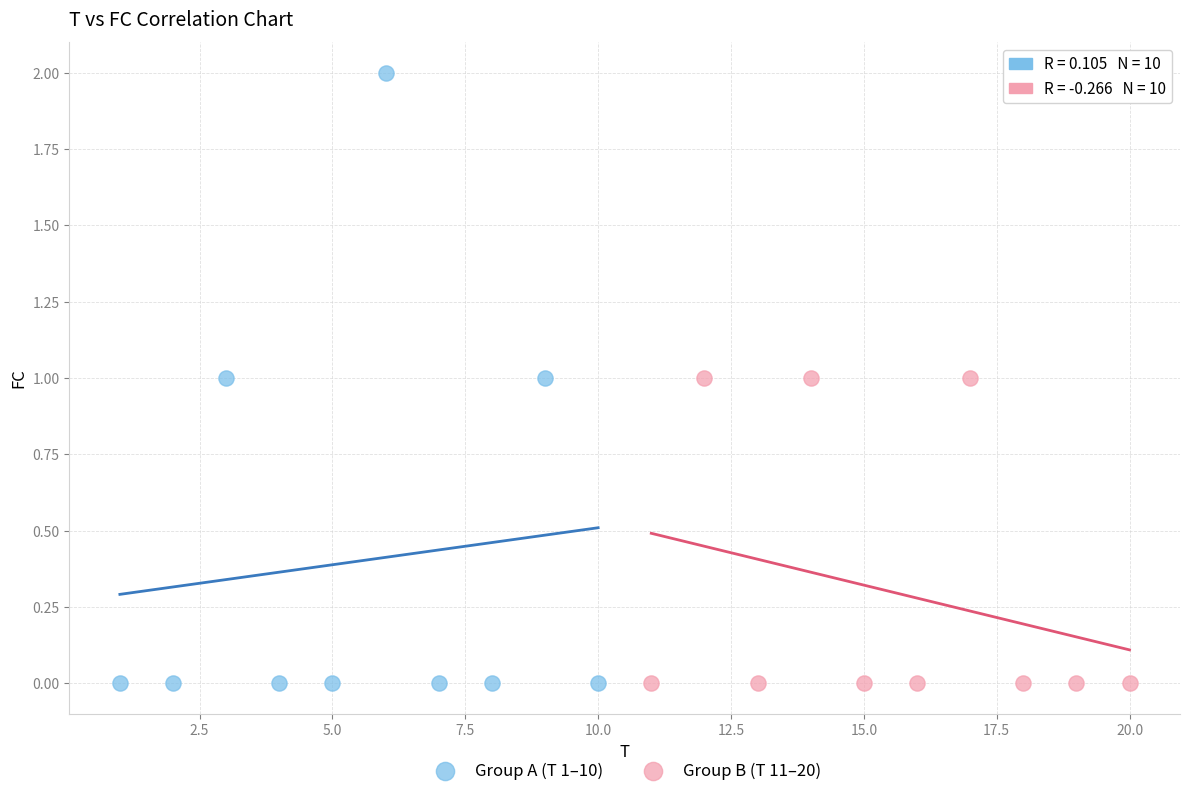

Which series has the widest spread of Y values?

Group A (T 1–10)